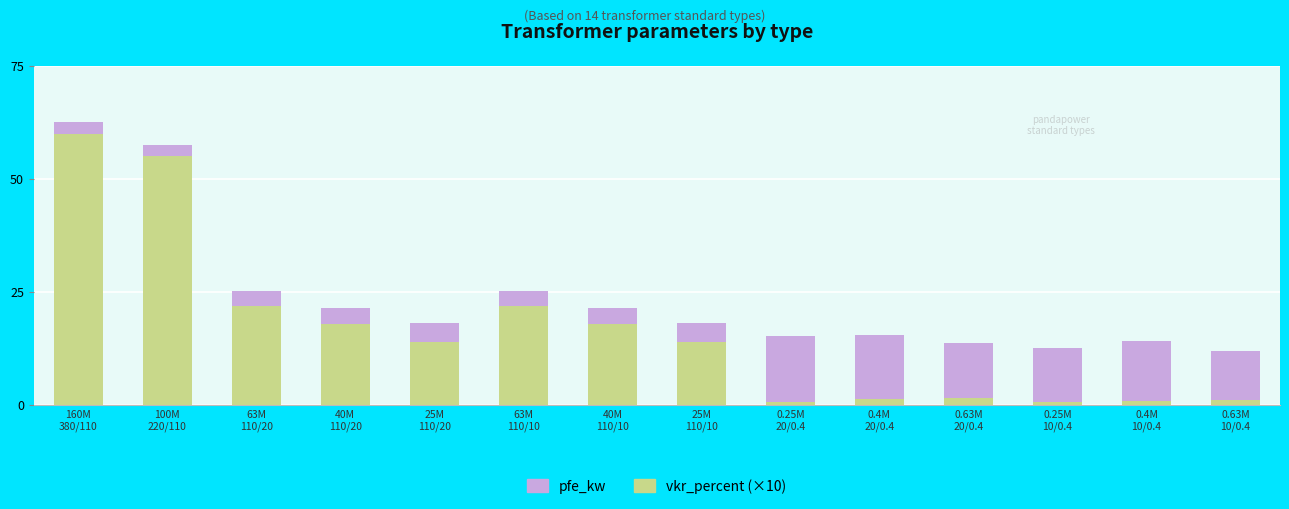

How many distinct data groups are displayed?

2